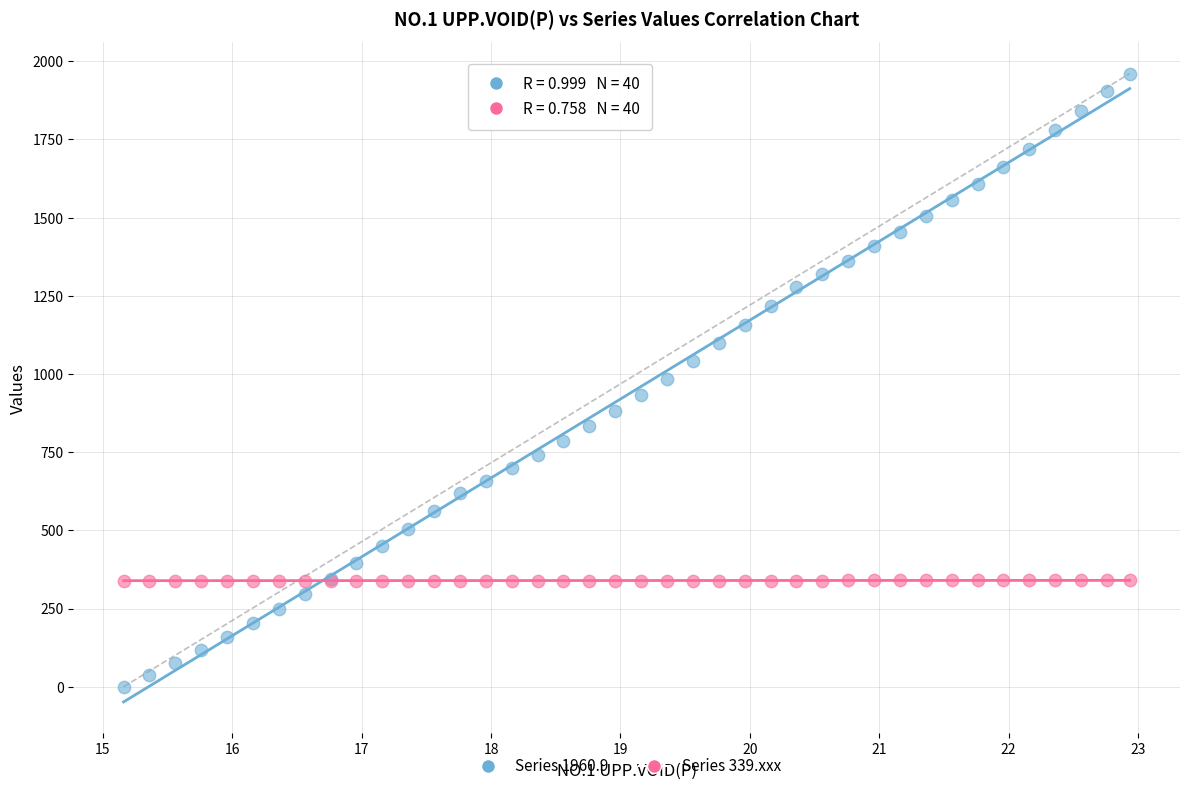

Which series has the largest Y range (max minus min)?

Series 1960.9